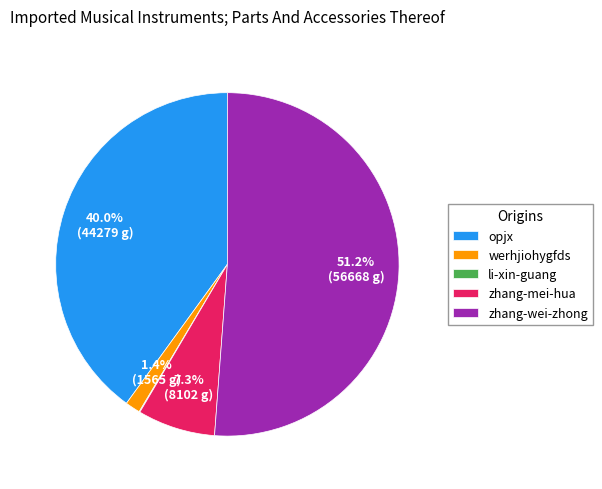

What is the ratio of the value at zhang-wei-zhong to the value at opjx?

1.3